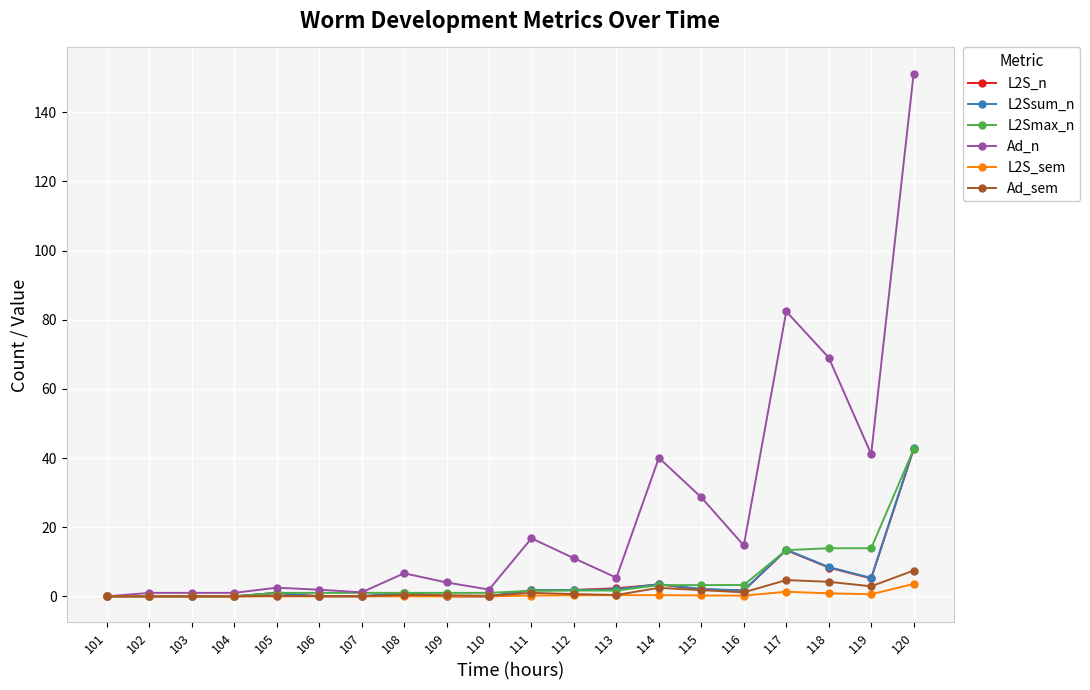

Read the L2Ssum_n value at 108.

1.0